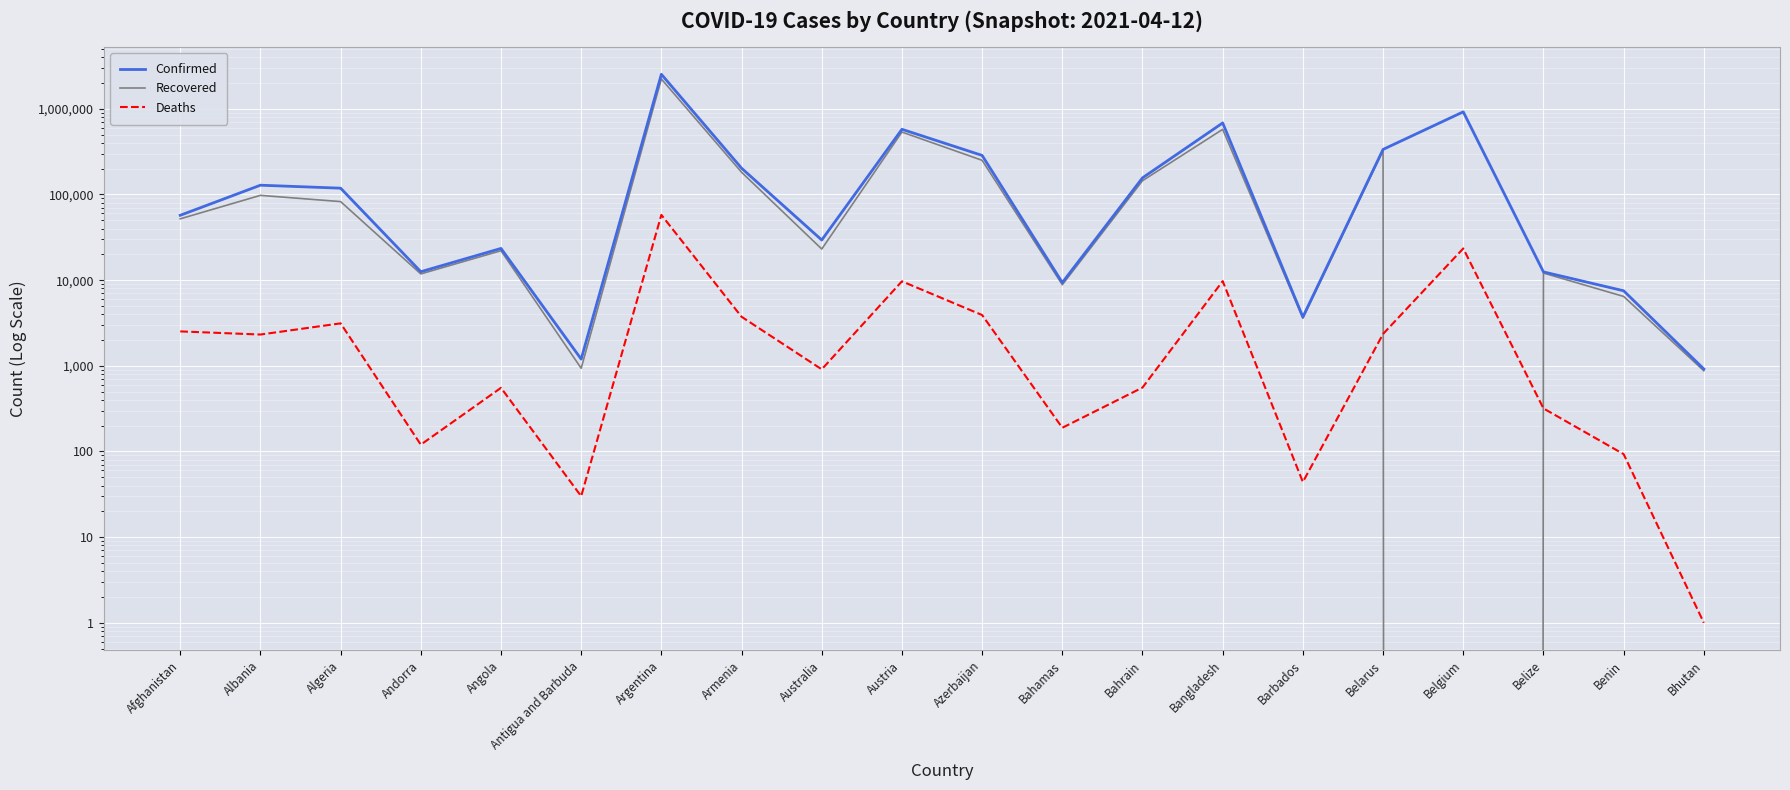

Is the value of Deaths at Armenia greater than the value of Recovered at Armenia?

No